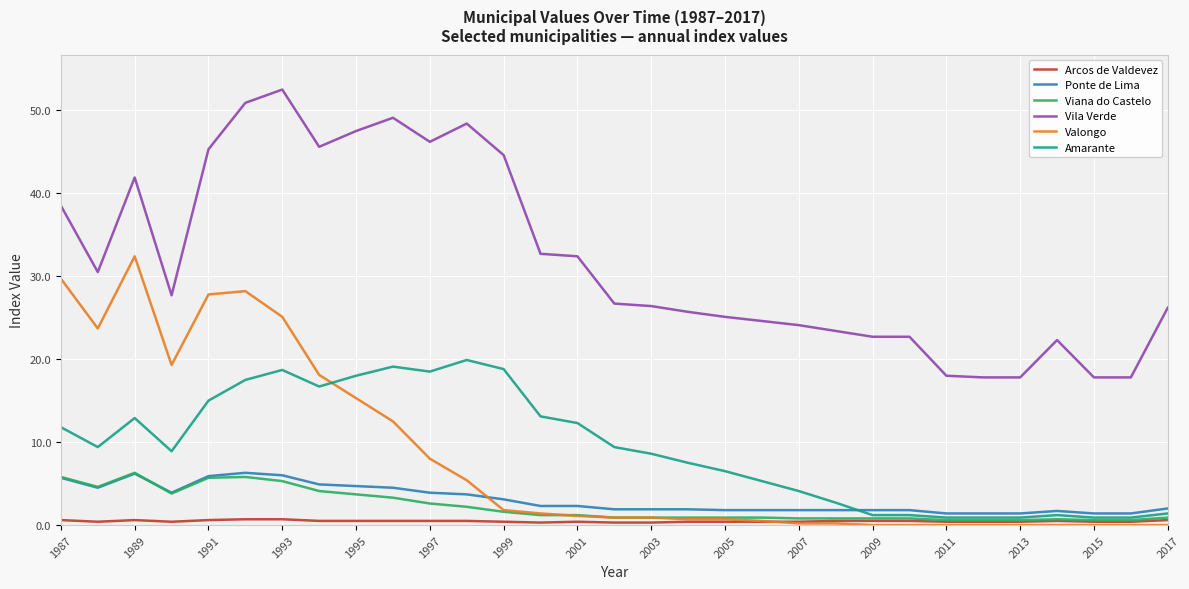

True or false: Amarante and Vila Verde intersect in this chart.

False